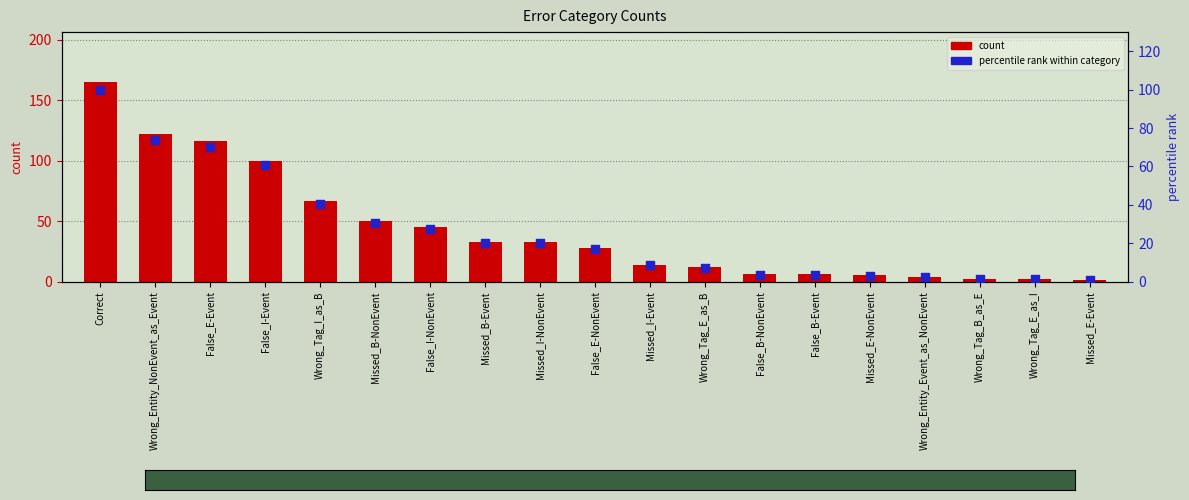

What are all the series names shown in the legend?

count, percentile rank within category